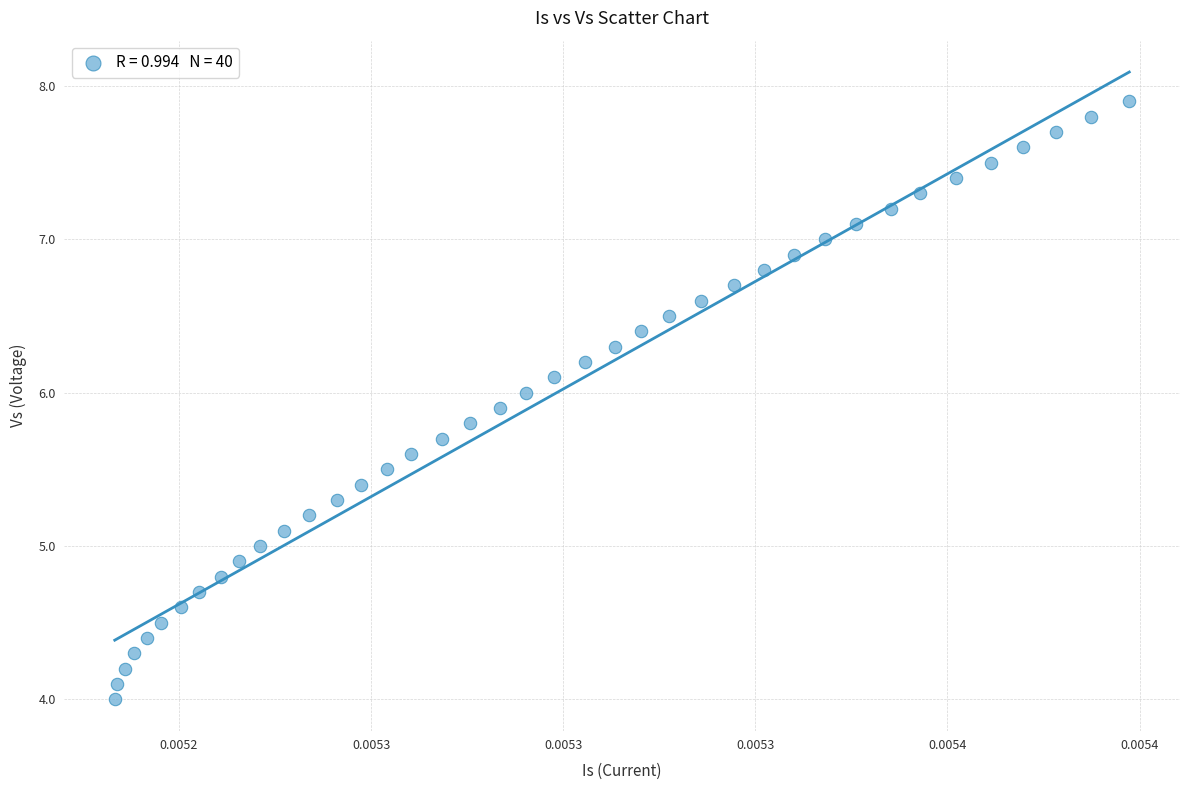

What is the range of Y values (max minus min)?

3.9